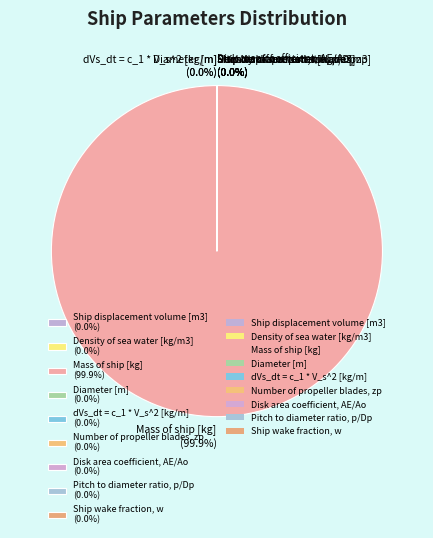

Is there a majority slice in this chart?

Yes